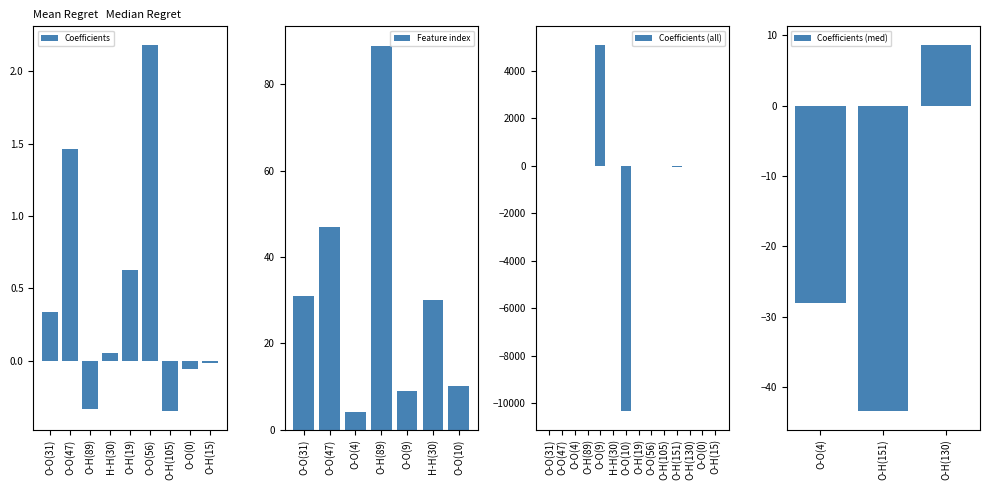

Rank the categories by value from lowest to highest.

O-O(10), O-H(151), O-O(4), O-H(105), O-H(89), O-O(0), O-H(15), H-H(30), O-O(31), O-H(19), O-O(47), O-O(56), O-H(130), O-O(9)